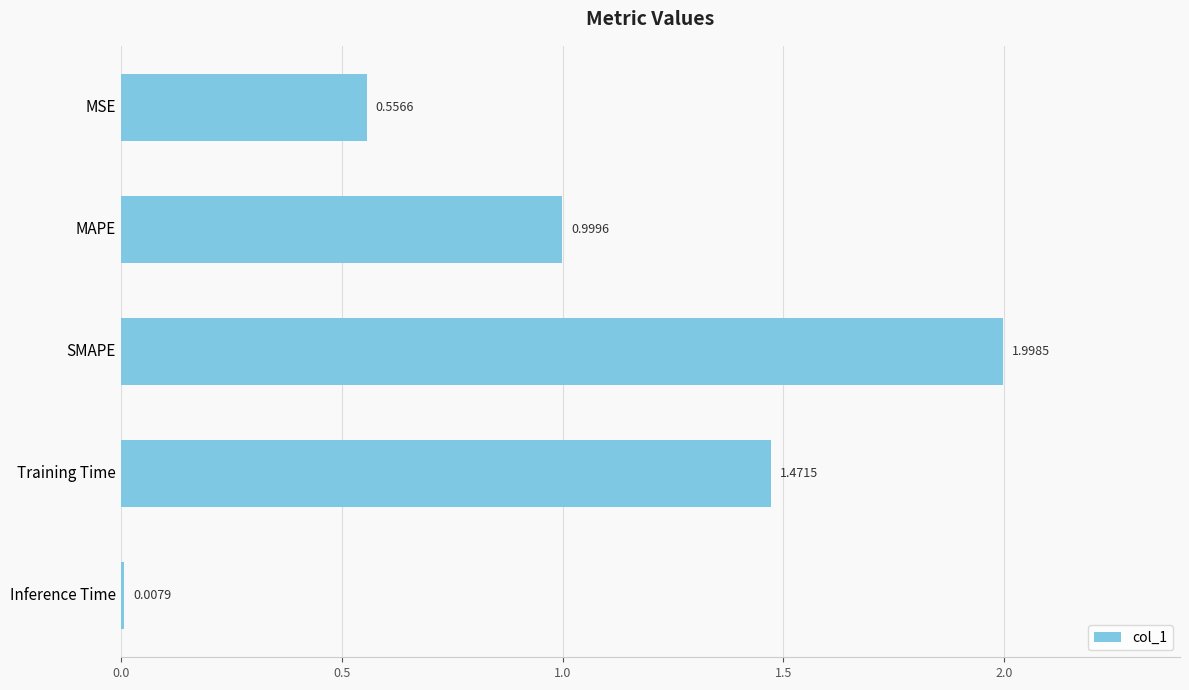

Rank the categories by value from lowest to highest.

Inference Time, MSE, MAPE, Training Time, SMAPE